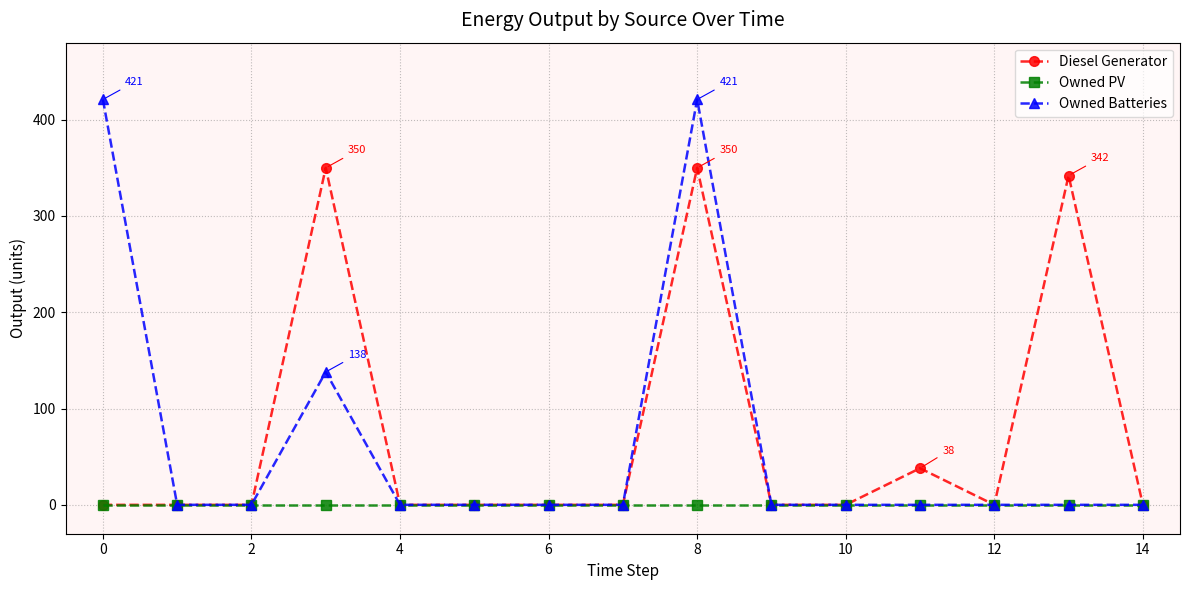

At how many categories does at least one series exceed 18?

5